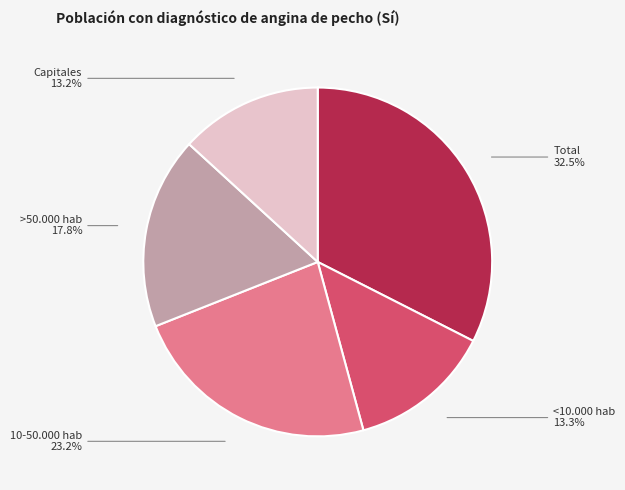

How many segments does this pie chart have?

5